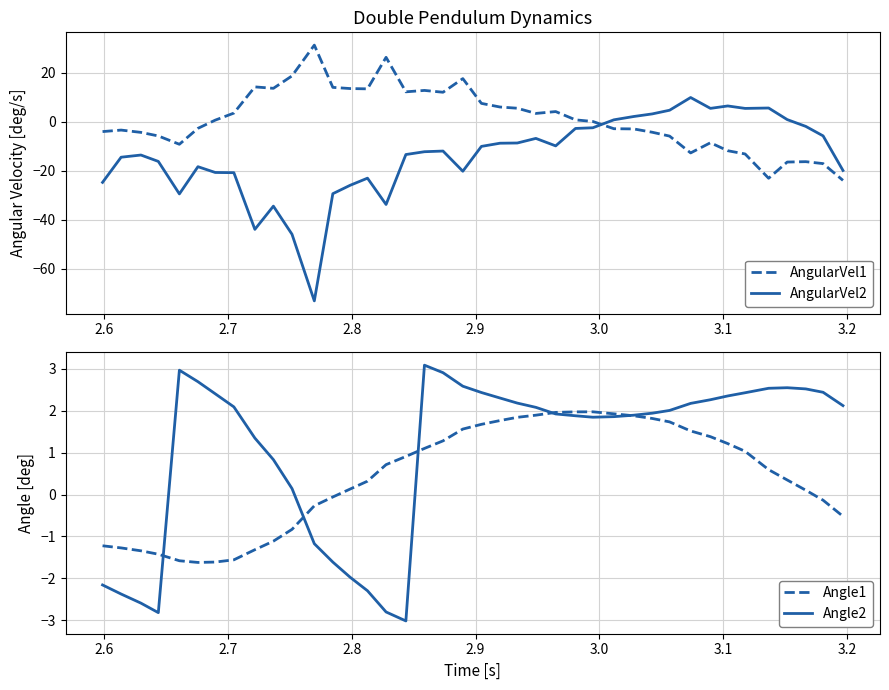

True or false: Angle2 and Angle1 intersect in this chart.

True